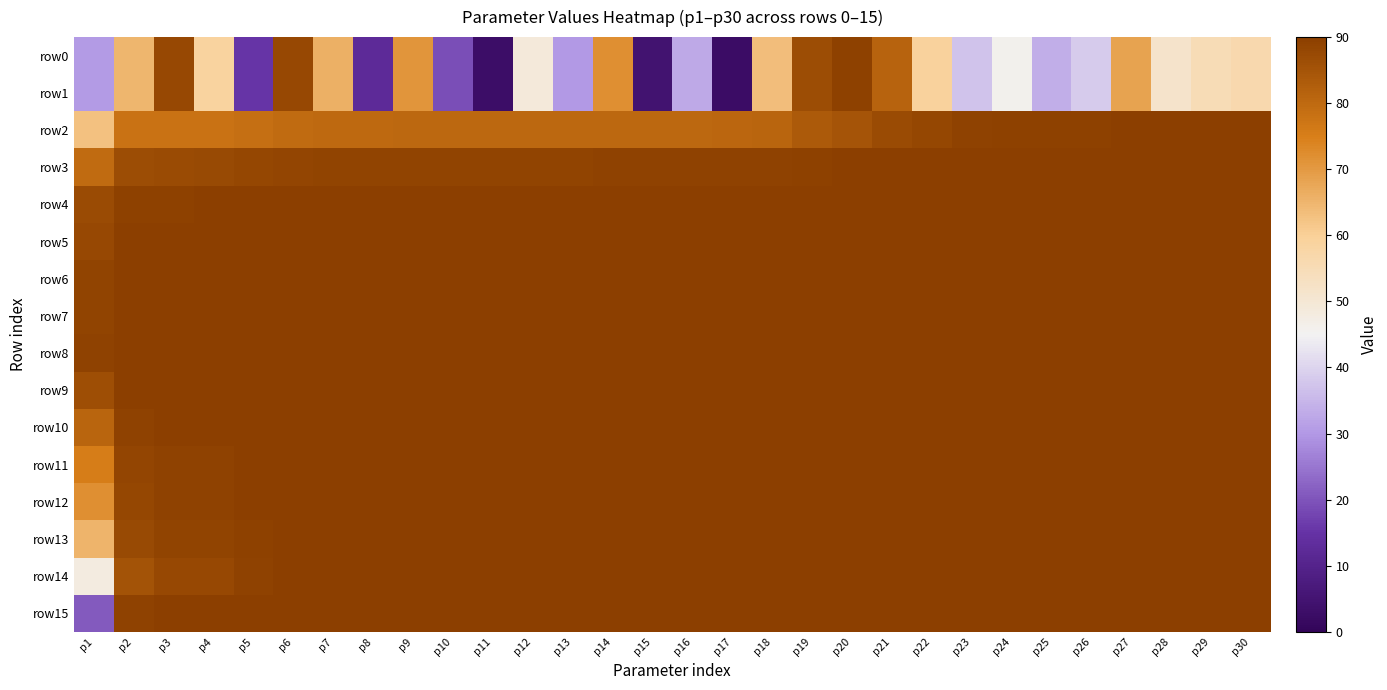

Reading left to right, extract all data points from this chart.

row0: p1=30.5	p2=64.8	p3=87.5	p4=59.0	p5=15.3	p6=87.6	p7=66.0	p8=12.6	p9=70.8	p10=19.1	p11=2.8	p12=49.0	p13=30.2	p14=71.9	p15=4.9	p16=33.0	p17=2.6	p18=63.4	p19=86.7	p20=89.5	p21=81.6	p22=59.3	p23=37.1	p24=45.8	p25=33.7	p26=38.5	p27=68.2	p28=51.5	p29=55.0	p30=56.4
row1: p1=30.5	p2=64.8	p3=87.5	p4=59.0	p5=15.3	p6=87.6	p7=66.0	p8=12.6	p9=70.8	p10=19.1	p11=2.8	p12=49.0	p13=30.2	p14=71.9	p15=4.9	p16=33.0	p17=2.6	p18=63.4	p19=86.7	p20=89.5	p21=81.6	p22=59.3	p23=37.1	p24=45.8	p25=33.7	p26=38.5	p27=68.2	p28=51.5	p29=55.0	p30=56.4
row2: p1=62.6	p2=77.9	p3=78.0	p4=78.0	p5=78.6	p6=79.5	p7=80.0	p8=80.0	p9=80.2	p10=80.2	p11=80.3	p12=80.3	p13=80.3	p14=80.3	p15=80.3	p16=80.3	p17=80.6	p18=81.0	p19=83.4	p20=85.1	p21=87.0	p22=88.1	p23=89.1	p24=89.4	p25=89.4	p26=89.5	p27=89.7	p28=89.8	p29=89.9	p30=89.9
row3: p1=79.6	p2=86.5	p3=86.9	p4=87.2	p5=87.9	p6=88.5	p7=88.8	p8=88.8	p9=88.9	p10=88.9	p11=88.9	p12=88.9	p13=88.9	p14=89.0	p15=89.0	p16=89.0	p17=89.0	p18=89.0	p19=89.6	p20=89.7	p21=89.9	p22=90.0	p23=90.0	p24=90.0	p25=90.0	p26=90.0	p27=90.0	p28=90.0	p29=90.0	p30=90.0
row4: p1=87.0	p2=89.5	p3=89.6	p4=89.7	p5=89.9	p6=90.0	p7=90.0	p8=90.0	p9=90.0	p10=90.0	p11=90.0	p12=90.0	p13=90.0	p14=90.0	p15=90.0	p16=90.0	p17=90.0	p18=90.0	p19=90.0	p20=90.0	p21=90.0	p22=90.0	p23=90.0	p24=90.0	p25=90.0	p26=90.0	p27=90.0	p28=90.0	p29=90.0	p30=90.0
row5: p1=87.9	p2=89.7	p3=89.8	p4=89.9	p5=90.0	p6=90.0	p7=90.0	p8=90.0	p9=90.0	p10=90.0	p11=90.0	p12=90.0	p13=90.0	p14=90.0	p15=90.0	p16=90.0	p17=90.0	p18=90.0	p19=90.0	p20=90.0	p21=90.0	p22=90.0	p23=90.0	p24=90.0	p25=90.0	p26=90.0	p27=90.0	p28=90.0	p29=90.0	p30=90.0
row6: p1=88.6	p2=89.9	p3=90.0	p4=90.0	p5=90.0	p6=90.0	p7=90.0	p8=90.0	p9=90.0	p10=90.0	p11=90.0	p12=90.0	p13=90.0	p14=90.0	p15=90.0	p16=90.0	p17=90.0	p18=90.0	p19=90.0	p20=90.0	p21=90.0	p22=90.0	p23=90.0	p24=90.0	p25=90.0	p26=90.0	p27=90.0	p28=90.0	p29=90.0	p30=90.0
row7: p1=88.8	p2=90.0	p3=90.0	p4=90.0	p5=90.0	p6=90.0	p7=90.0	p8=90.0	p9=90.0	p10=90.0	p11=90.0	p12=90.0	p13=90.0	p14=90.0	p15=90.0	p16=90.0	p17=90.0	p18=90.0	p19=90.0	p20=90.0	p21=90.0	p22=90.0	p23=90.0	p24=90.0	p25=90.0	p26=90.0	p27=90.0	p28=90.0	p29=90.0	p30=90.0
row8: p1=89.1	p2=90.0	p3=90.0	p4=90.0	p5=90.0	p6=90.0	p7=90.0	p8=90.0	p9=90.0	p10=90.0	p11=90.0	p12=90.0	p13=90.0	p14=90.0	p15=90.0	p16=90.0	p17=90.0	p18=90.0	p19=90.0	p20=90.0	p21=90.0	p22=90.0	p23=90.0	p24=90.0	p25=90.0	p26=90.0	p27=90.0	p28=90.0	p29=90.0	p30=90.0
row9: p1=86.2	p2=89.8	p3=89.9	p4=89.9	p5=90.0	p6=90.0	p7=90.0	p8=90.0	p9=90.0	p10=90.0	p11=90.0	p12=90.0	p13=90.0	p14=90.0	p15=90.0	p16=90.0	p17=90.0	p18=90.0	p19=90.0	p20=90.0	p21=90.0	p22=90.0	p23=90.0	p24=90.0	p25=90.0	p26=90.0	p27=90.0	p28=90.0	p29=90.0	p30=90.0
row10: p1=81.0	p2=89.2	p3=89.7	p4=89.7	p5=89.9	p6=90.0	p7=90.0	p8=90.0	p9=90.0	p10=90.0	p11=90.0	p12=90.0	p13=90.0	p14=90.0	p15=90.0	p16=90.0	p17=90.0	p18=90.0	p19=90.0	p20=90.0	p21=90.0	p22=90.0	p23=90.0	p24=90.0	p25=90.0	p26=90.0	p27=90.0	p28=90.0	p29=90.0	p30=90.0
row11: p1=75.4	p2=88.5	p3=89.3	p4=89.3	p5=89.8	p6=89.9	p7=90.0	p8=90.0	p9=90.0	p10=90.0	p11=90.0	p12=90.0	p13=90.0	p14=90.0	p15=90.0	p16=90.0	p17=90.0	p18=90.0	p19=90.0	p20=90.0	p21=90.0	p22=90.0	p23=90.0	p24=90.0	p25=90.0	p26=90.0	p27=90.0	p28=90.0	p29=90.0	p30=90.0
row12: p1=72.0	p2=88.1	p3=89.1	p4=89.1	p5=89.7	p6=89.9	p7=90.0	p8=90.0	p9=90.0	p10=90.0	p11=90.0	p12=90.0	p13=90.0	p14=90.0	p15=90.0	p16=90.0	p17=90.0	p18=90.0	p19=90.0	p20=90.0	p21=90.0	p22=90.0	p23=90.0	p24=90.0	p25=90.0	p26=90.0	p27=90.0	p28=90.0	p29=90.0	p30=90.0
row13: p1=65.1	p2=87.3	p3=88.7	p4=88.7	p5=89.5	p6=89.8	p7=89.9	p8=89.9	p9=90.0	p10=90.0	p11=90.0	p12=90.0	p13=90.0	p14=90.0	p15=90.0	p16=90.0	p17=90.0	p18=90.0	p19=90.0	p20=90.0	p21=90.0	p22=90.0	p23=90.0	p24=90.0	p25=90.0	p26=90.0	p27=90.0	p28=90.0	p29=90.0	p30=90.0
row14: p1=47.9	p2=85.3	p3=87.7	p4=87.8	p5=89.1	p6=89.7	p7=89.8	p8=89.8	p9=89.9	p10=89.9	p11=89.9	p12=89.9	p13=89.9	p14=89.9	p15=89.9	p16=89.9	p17=89.9	p18=89.9	p19=90.0	p20=90.0	p21=90.0	p22=90.0	p23=90.0	p24=90.0	p25=90.0	p26=90.0	p27=90.0	p28=90.0	p29=90.0	p30=90.0
row15: p1=20.9	p2=89.1	p3=89.8	p4=89.9	p5=90.0	p6=90.0	p7=90.0	p8=90.0	p9=90.0	p10=90.0	p11=90.0	p12=90.0	p13=90.0	p14=90.0	p15=90.0	p16=90.0	p17=90.0	p18=90.0	p19=90.0	p20=90.0	p21=90.0	p22=90.0	p23=90.0	p24=90.0	p25=90.0	p26=90.0	p27=90.0	p28=90.0	p29=90.0	p30=90.0